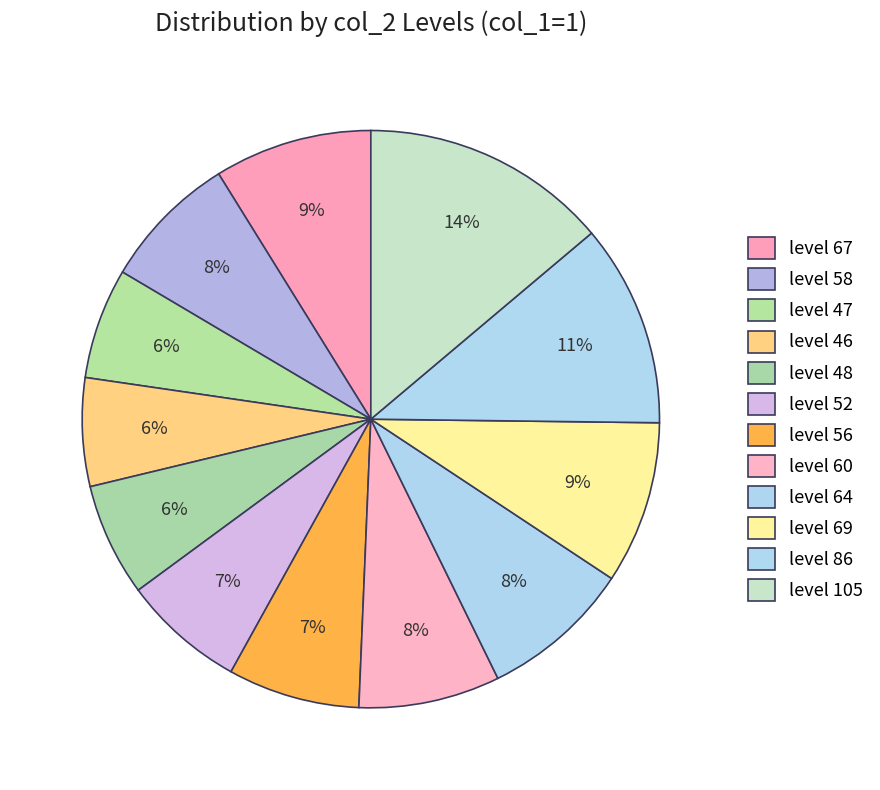

How many slices are in this pie chart?

12